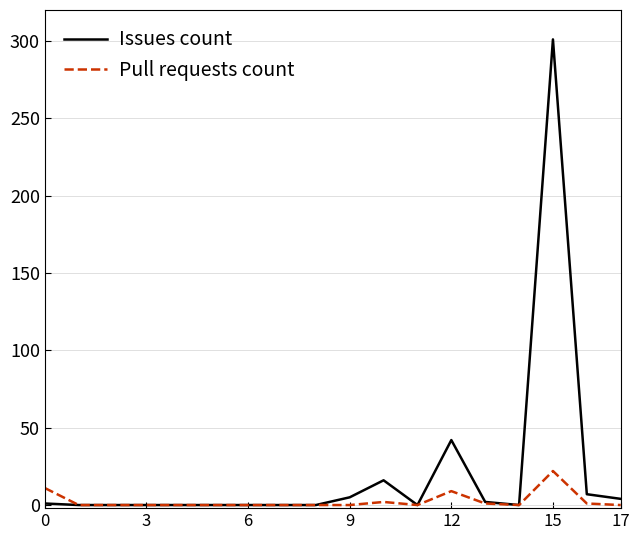

Rank the series by their maximum value, from highest to lowest.

Issues count, Pull requests count